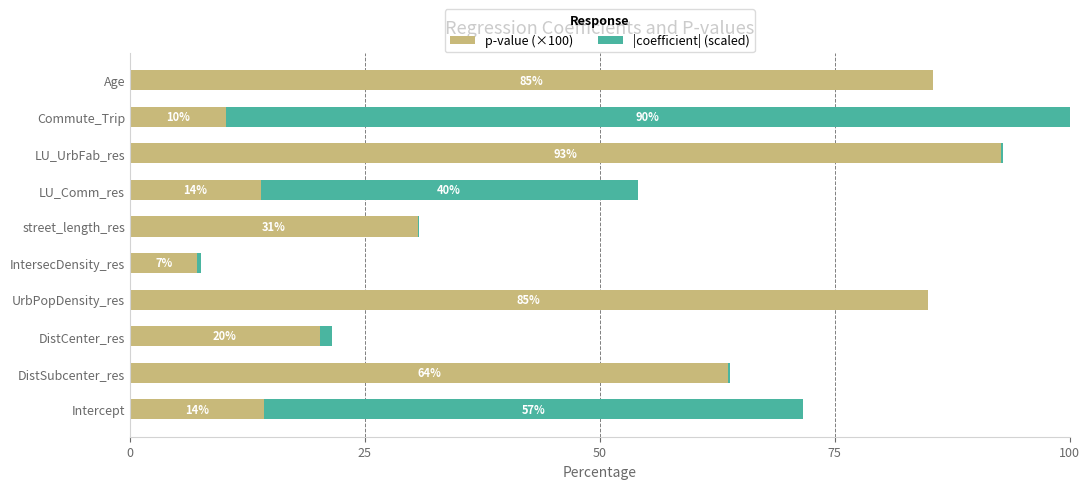

What are all the series names shown in the legend?

p-value (×100), |coefficient| (scaled)